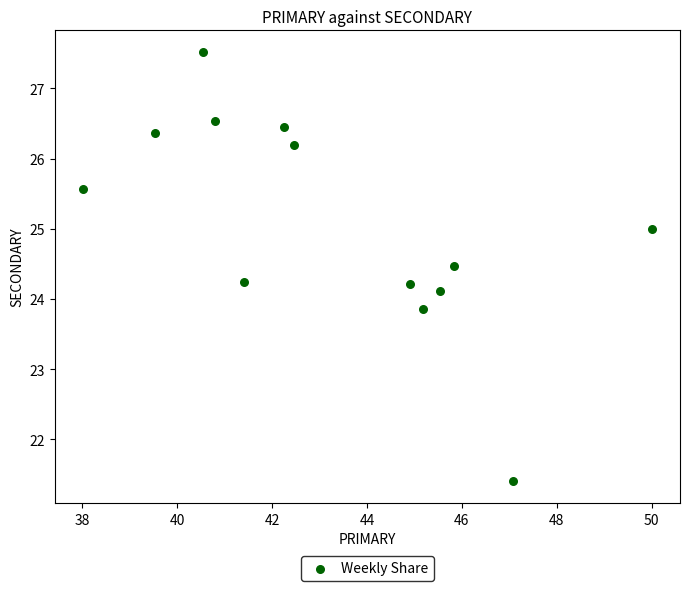

What is the range of X values (max minus min)?

12.0